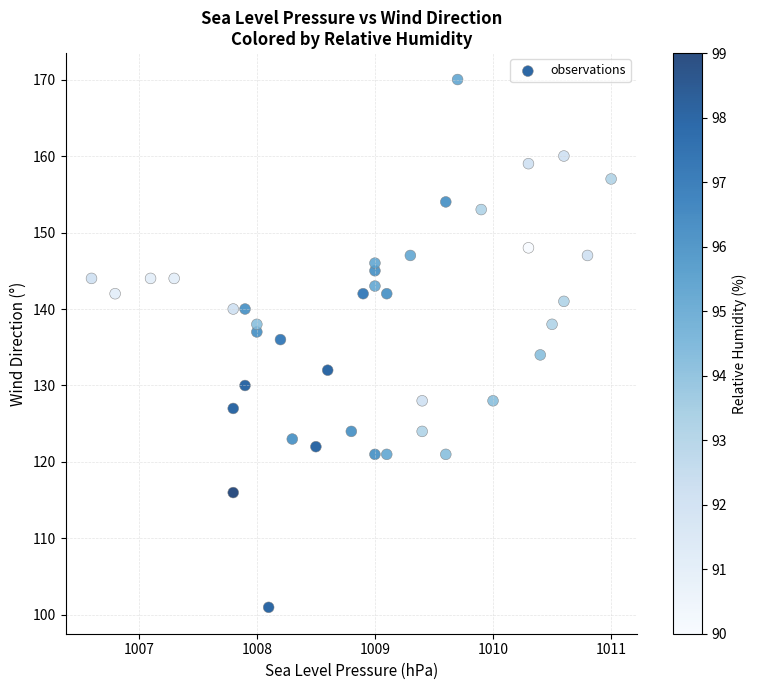

What is the range of Y values (max minus min)?

69